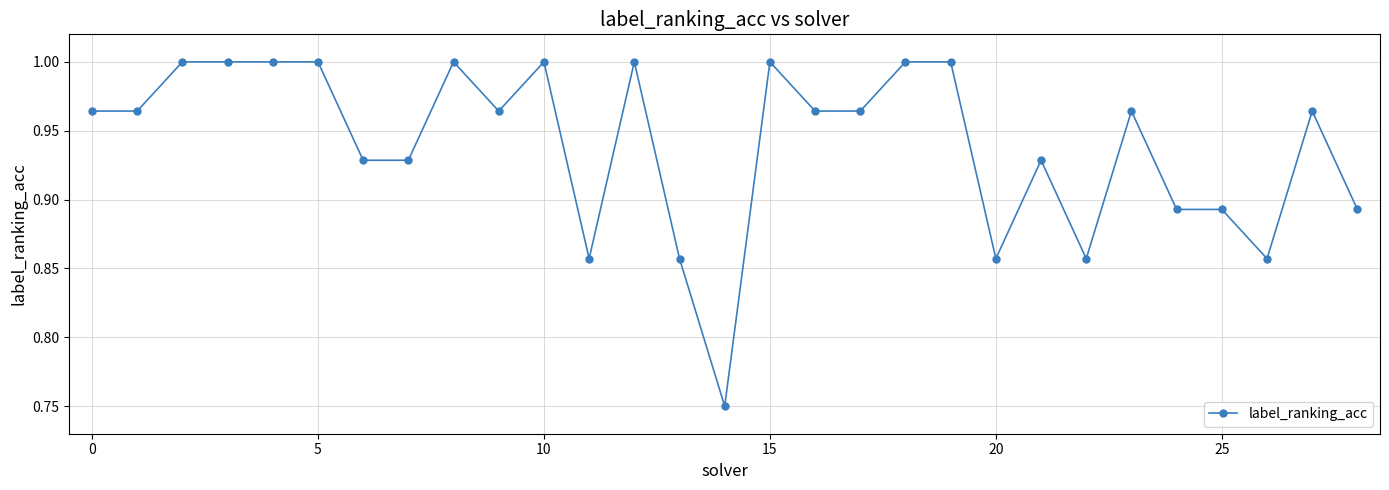

True or false: there are more than 1 points higher than both neighbors.

True